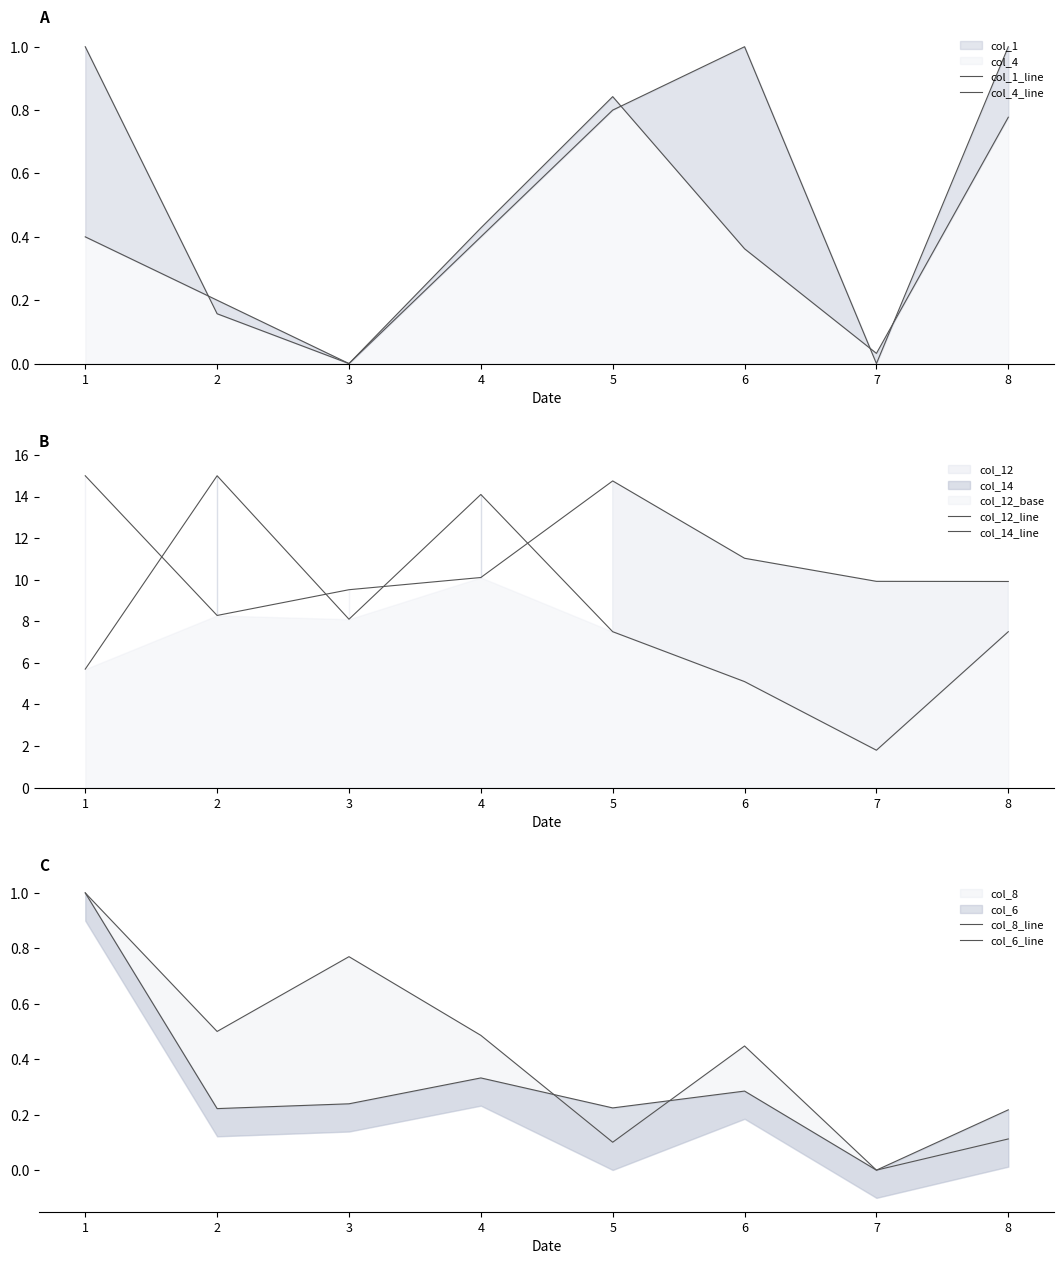

True or false: col_12_line and col_8_line cross at least once.

False